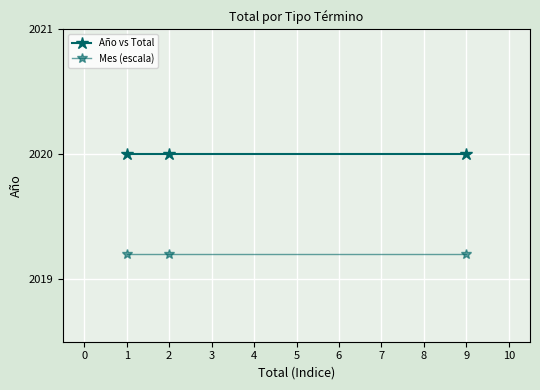

How many categories are shown in the chart?

3